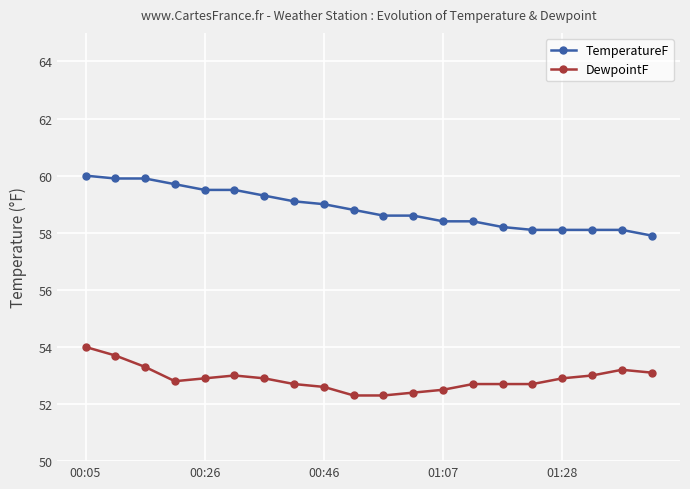

What is the value of the TemperatureF point at the 2nd from the left?

59.9